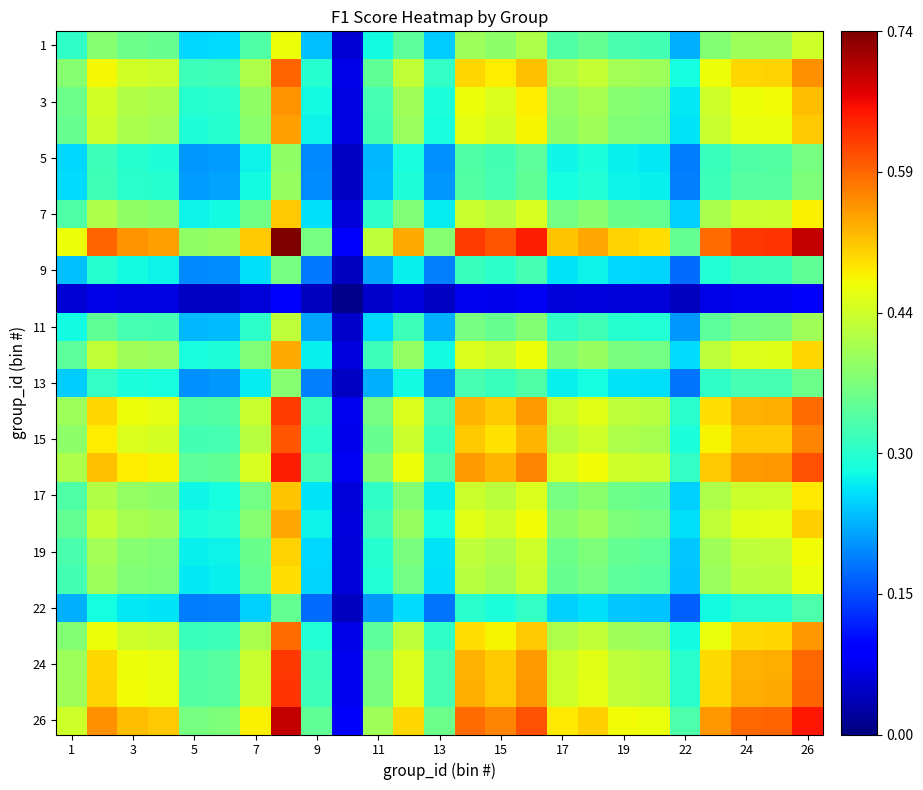

At how many categories does at least one series exceed 0?

25